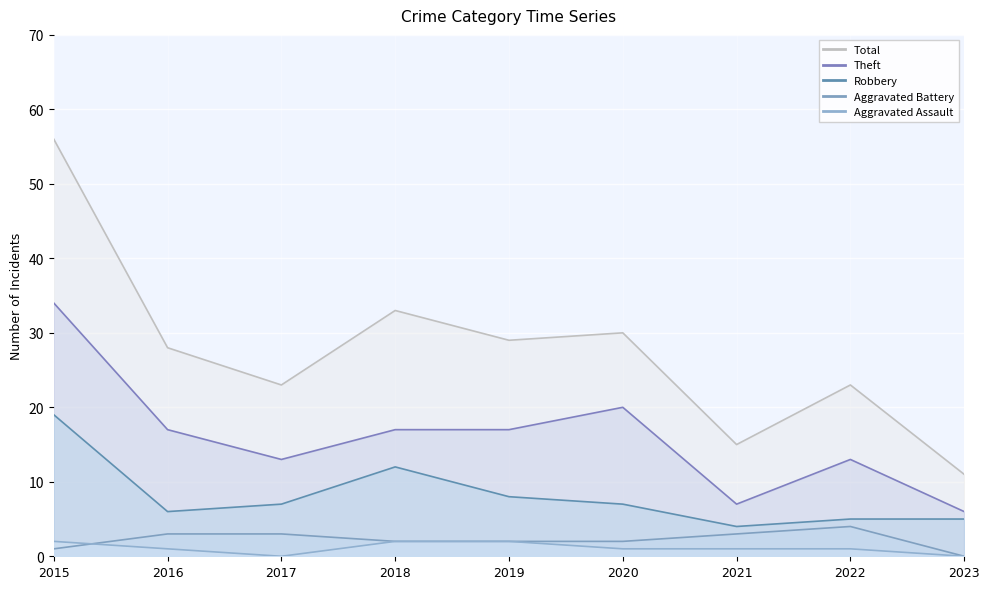

True or false: Aggravated Battery has a value of -2 at 2023.

False